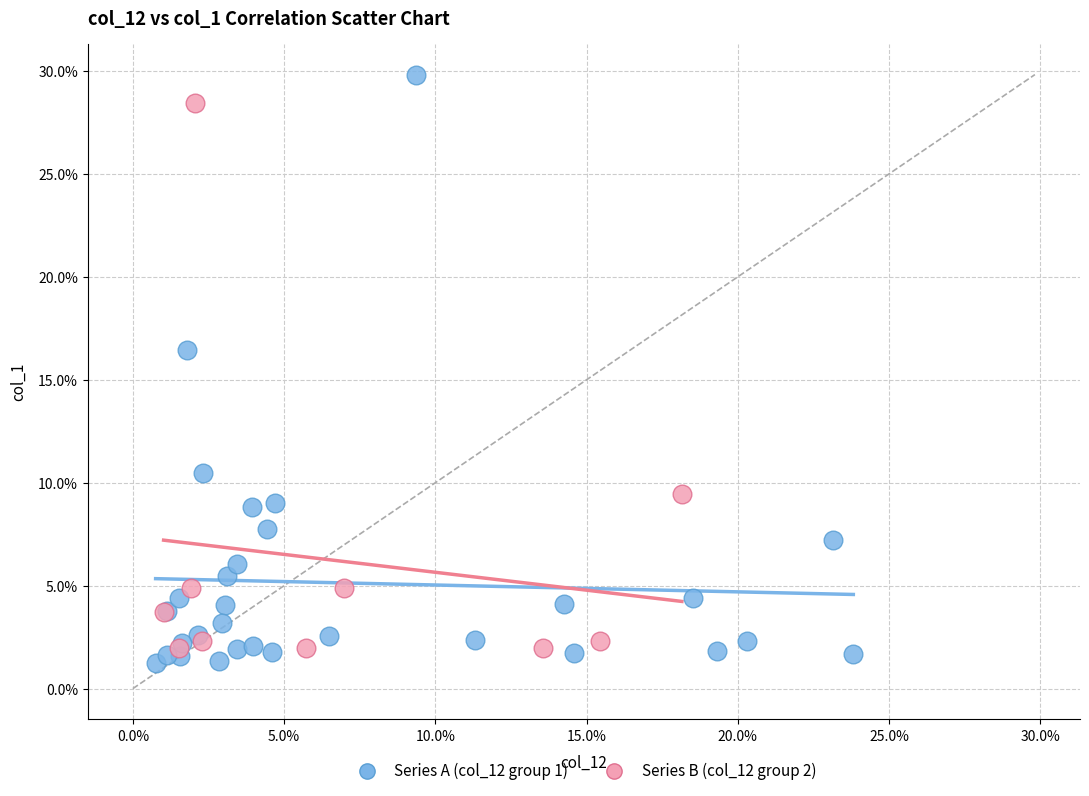

Which series reaches the maximum Y coordinate?

Series A (col_12 group 1)